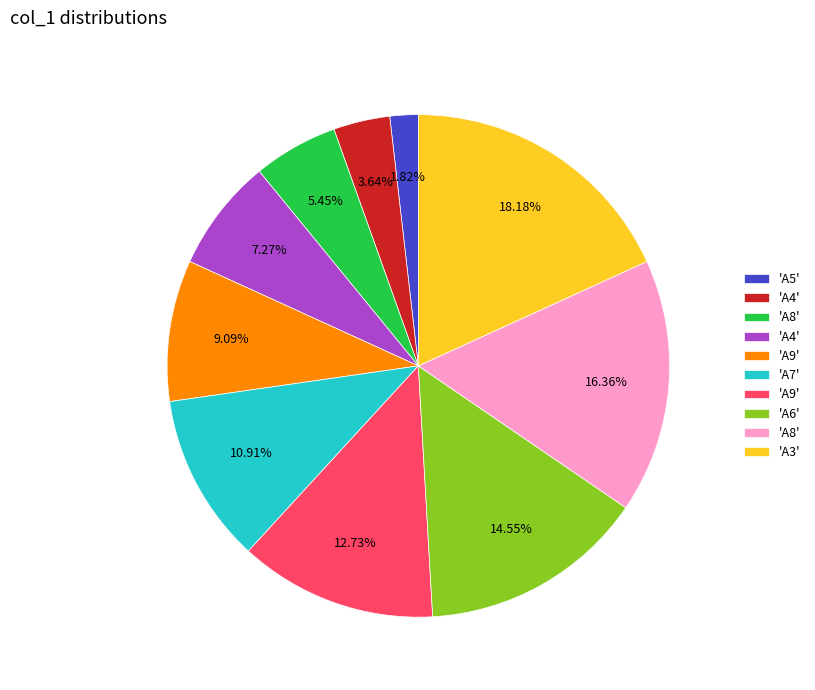

Does any single category account for the majority?

No